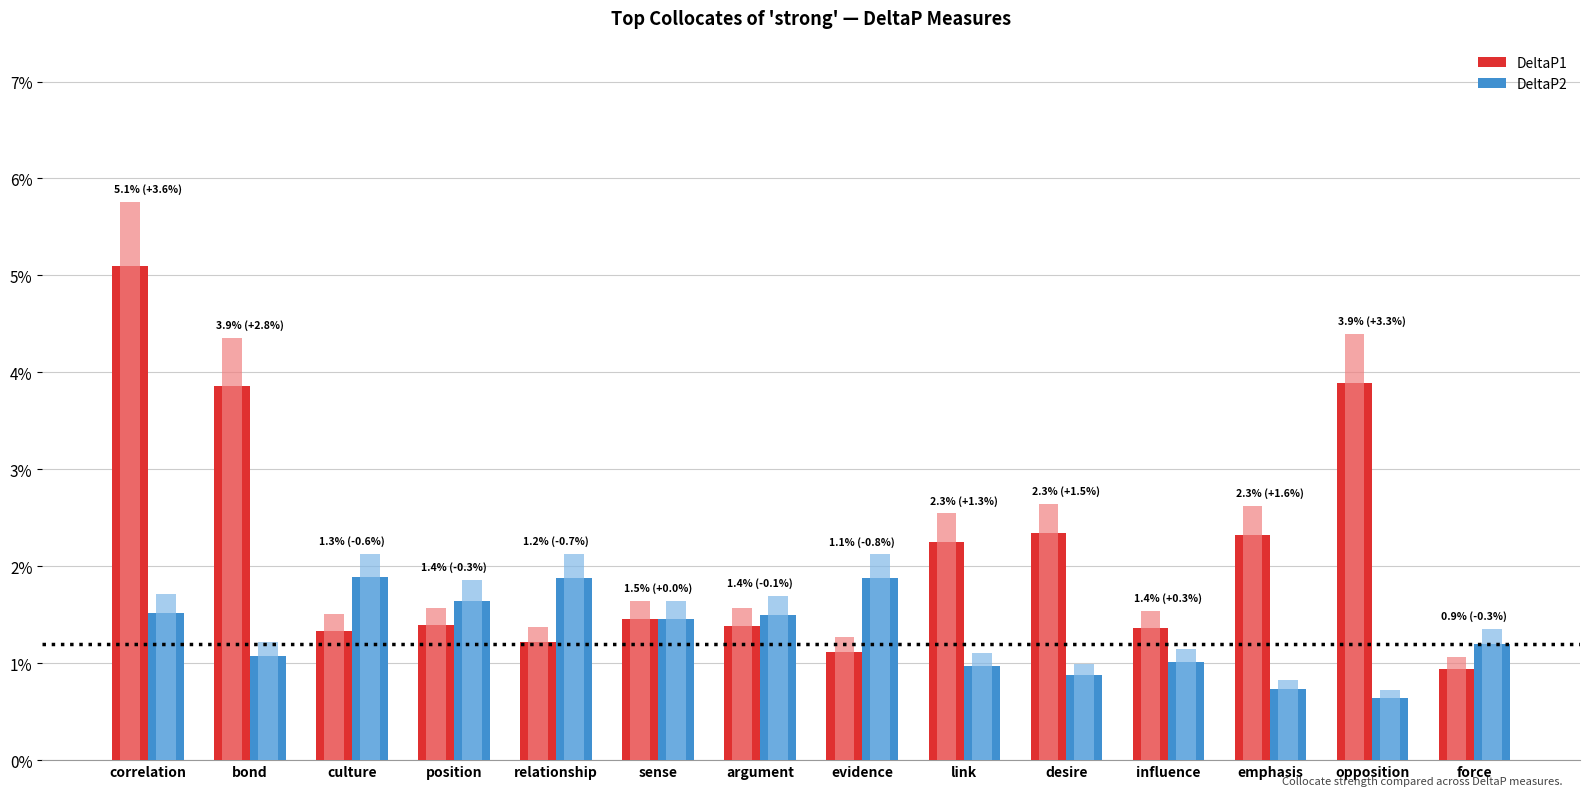

Reading left to right, what are all the values shown in this chart?

DeltaP1: correlation=0.1	bond=0.0	culture=0.0	position=0.0	relationship=0.0	sense=0.0	argument=0.0	evidence=0.0	link=0.0	desire=0.0	influence=0.0	emphasis=0.0	opposition=0.0	force=0.0
DeltaP2: correlation=0.0	bond=0.0	culture=0.0	position=0.0	relationship=0.0	sense=0.0	argument=0.0	evidence=0.0	link=0.0	desire=0.0	influence=0.0	emphasis=0.0	opposition=0.0	force=0.0